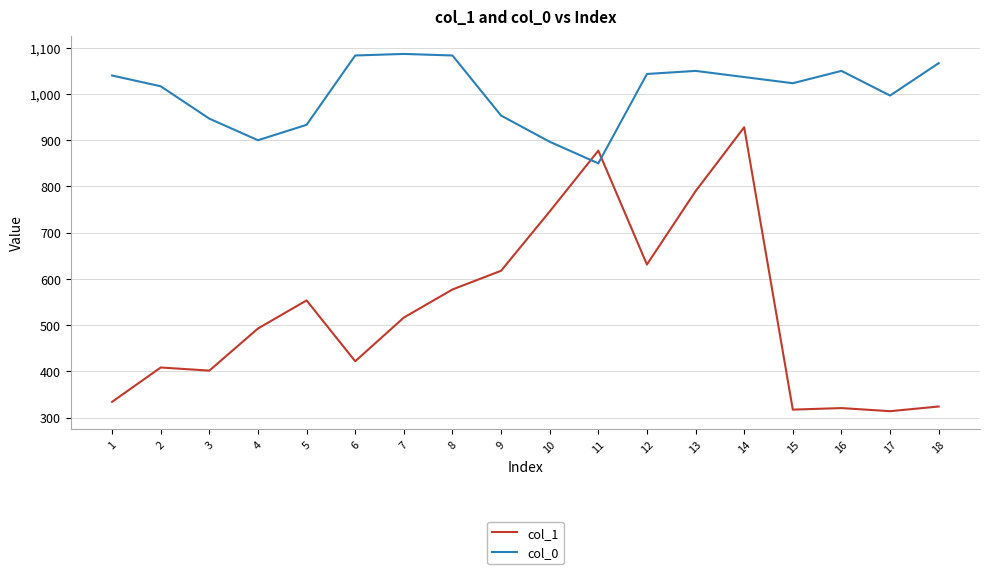

What is the total value across all series at 16?

1370.6